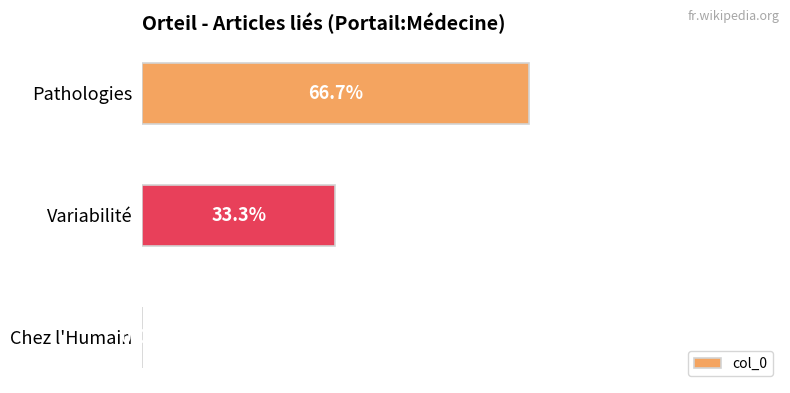

At which label is the value closest to 33?

Variabilité